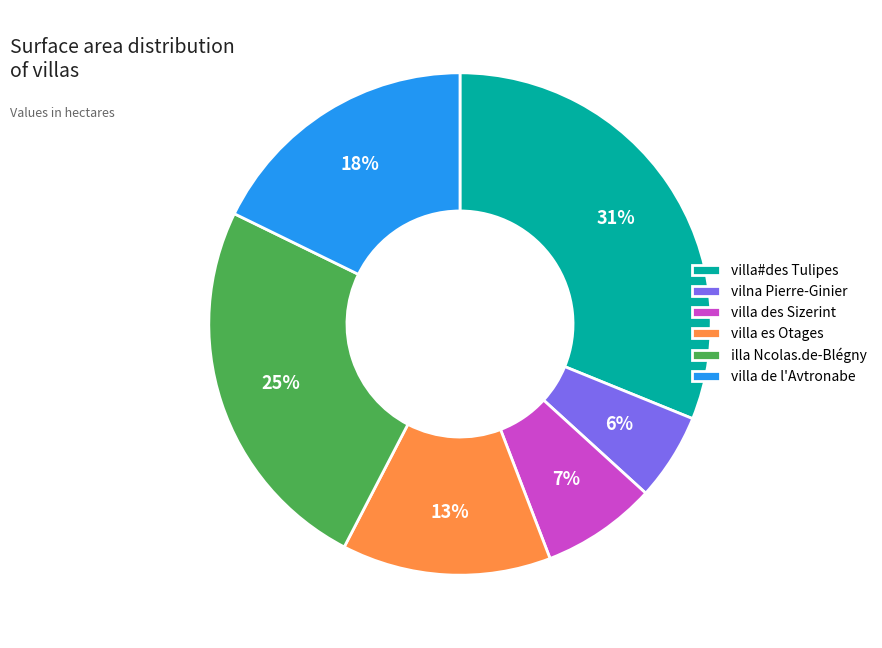

Is there any slice that represents more than half of the pie?

No